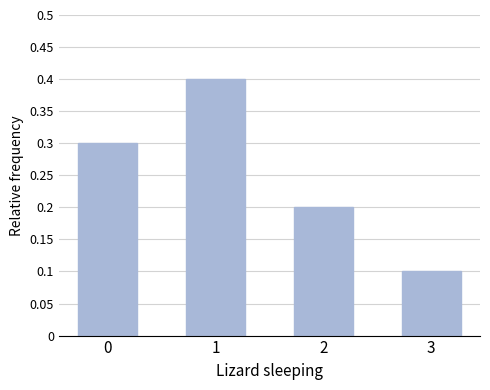

How many bars are there in total?

4